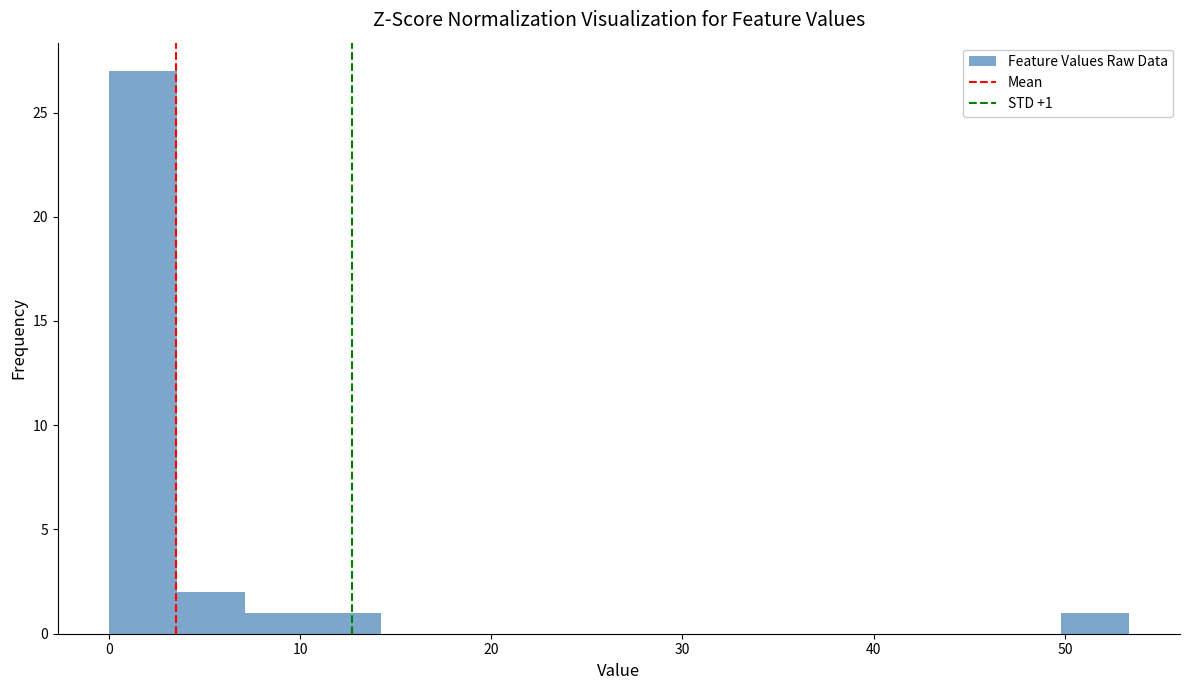

Read against the x-axis, roughly where is the centre of the tallest bar?

2